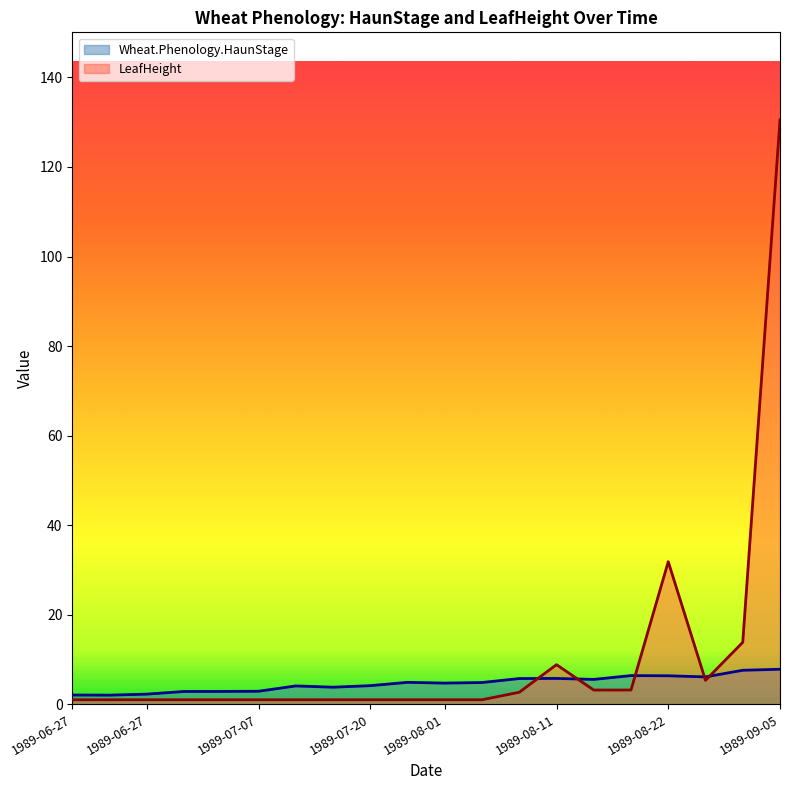

What is the lowest value of the LeafHeight series?

1.0